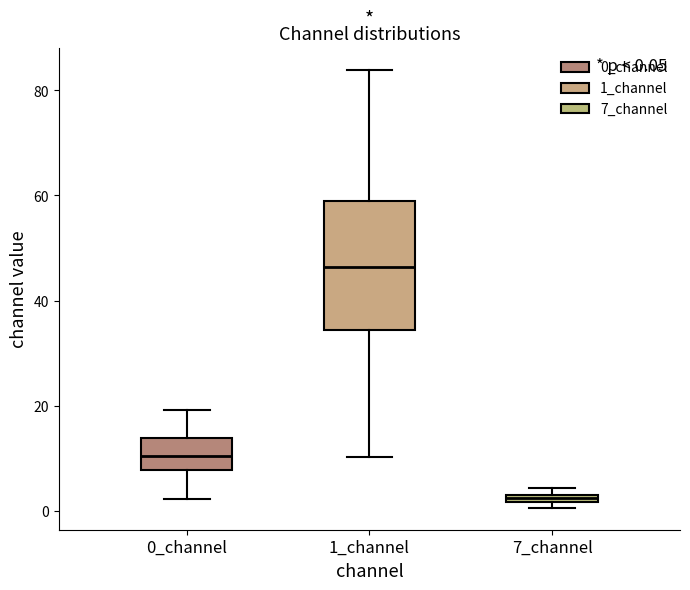

Comparing the boxes themselves (not the whiskers), which one is the tallest?

1_channel